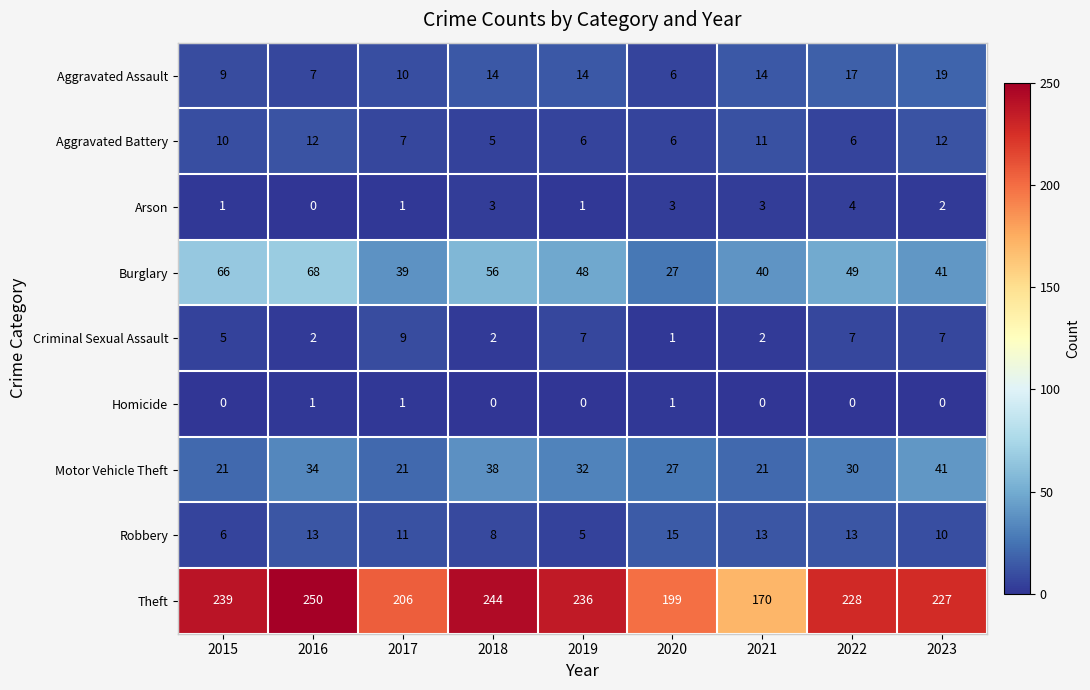

Which series has the widest spread of values?

Theft